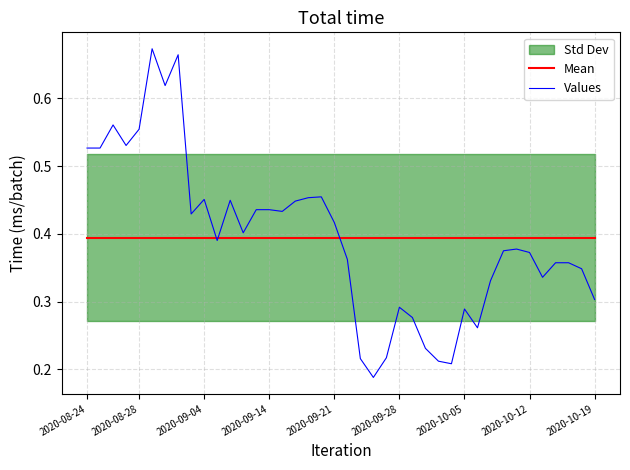

Is it true that Values equals 0.2 at 2020-09-28?

False